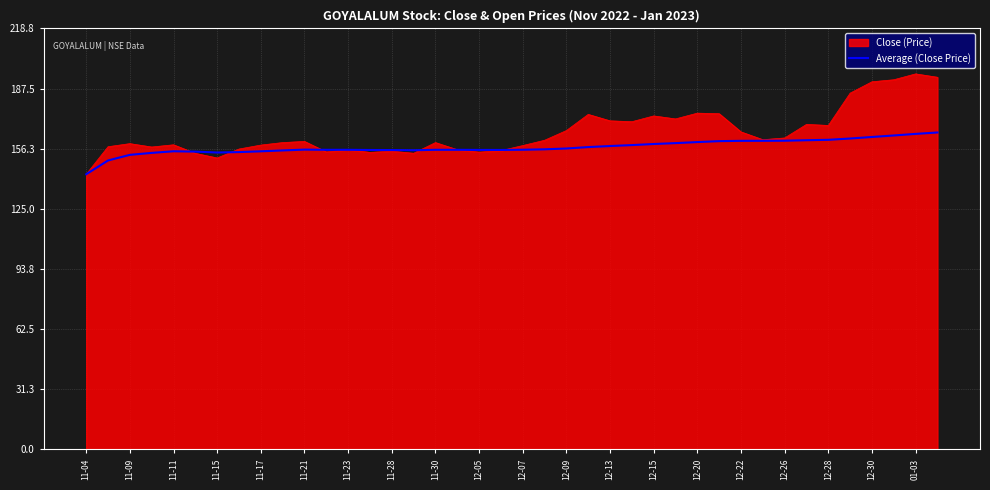

List the series in order of their peak value, highest first.

Close (Price), Average (Close Price)